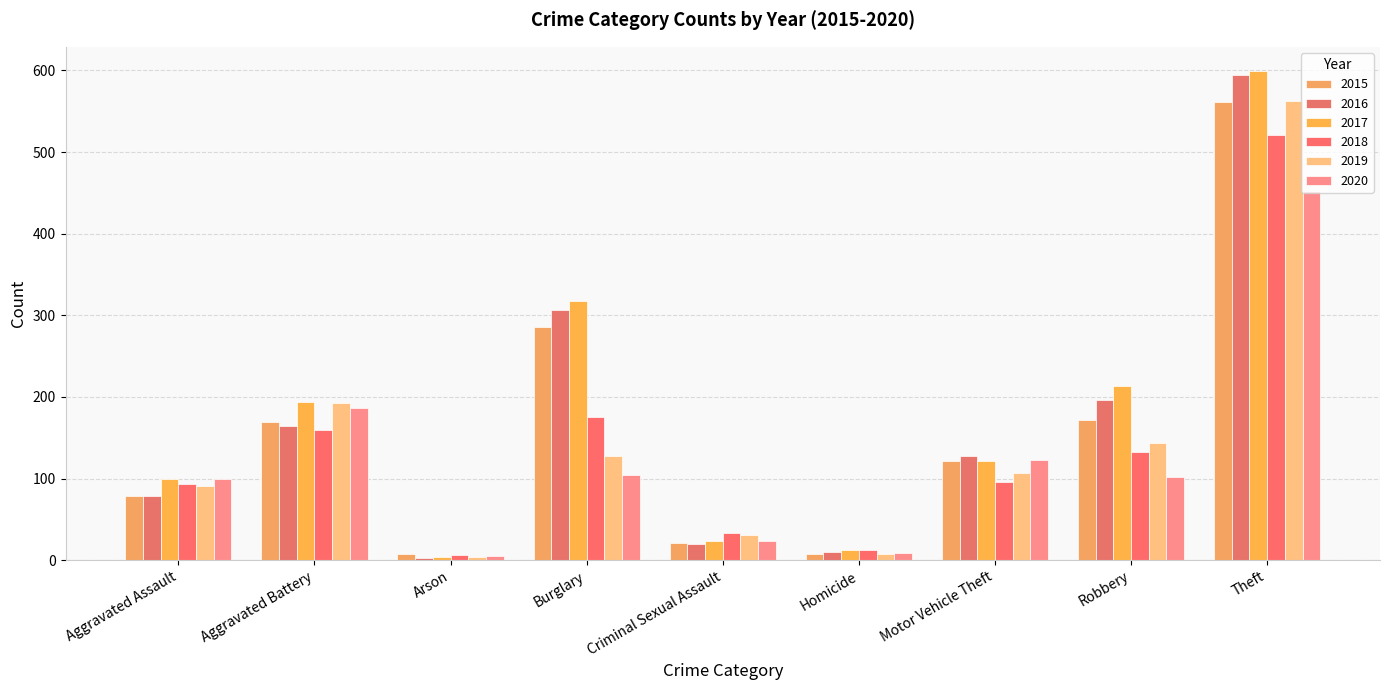

How many categories are shown in the chart?

9